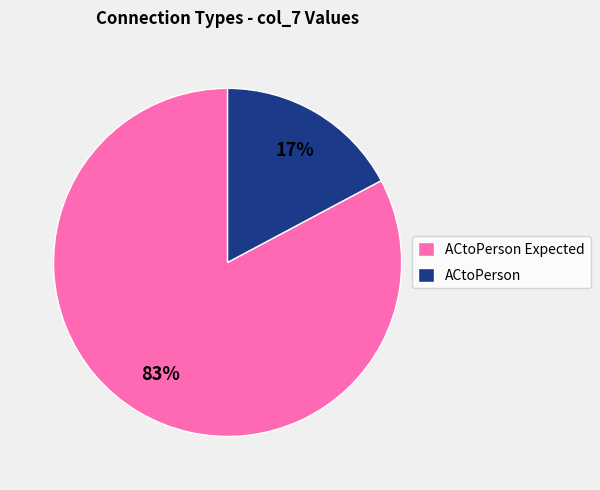

To the nearest percent, what portion does ACtoPerson Expected represent?

83%